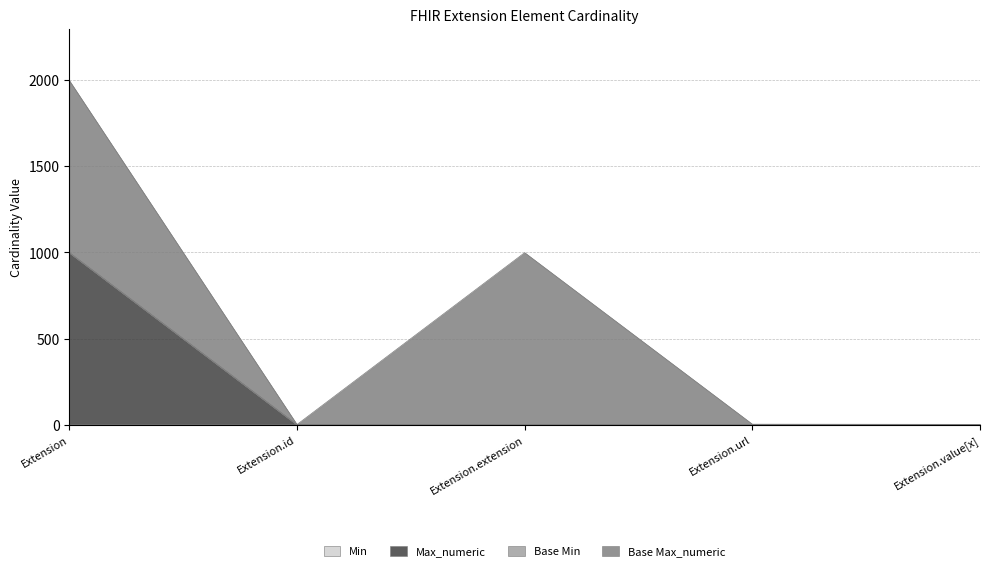

List the labels in order of Min value, smallest first.

Extension, Extension.id, Extension.extension, Extension.url, Extension.value[x]